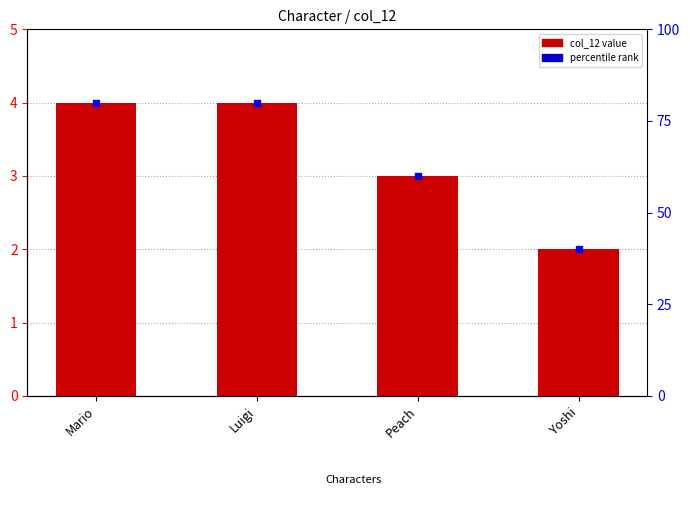

List the labels in order of value, smallest first.

Yoshi, Peach, Mario, Luigi